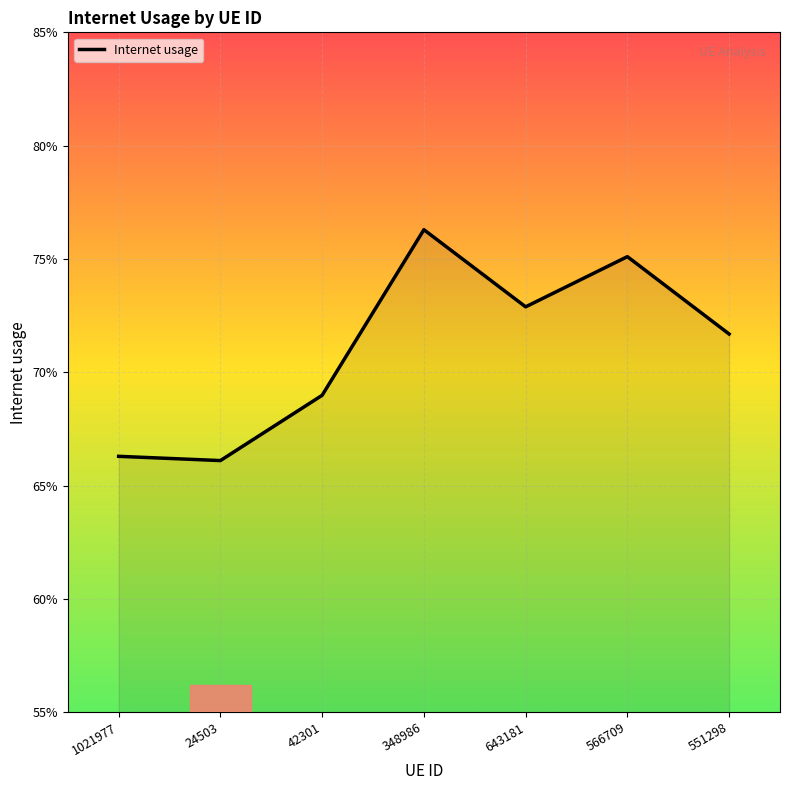

Reading left to right, transcribe all the data shown in this chart.

0.7	0.7	0.7	0.8	0.7	0.8	0.7